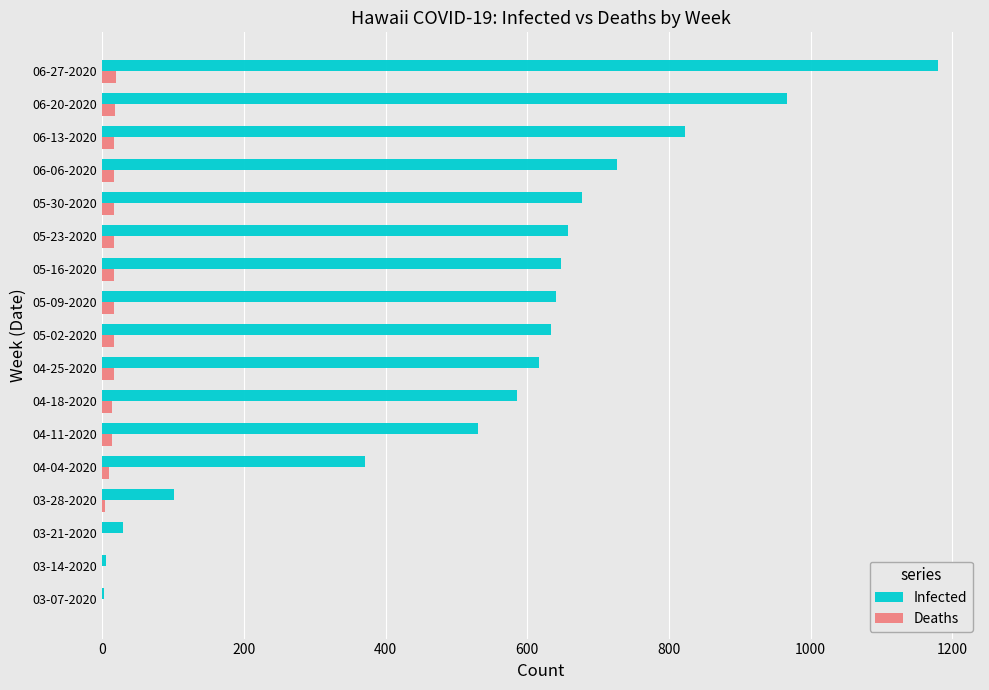

Which series has the largest total across all categories?

Infected